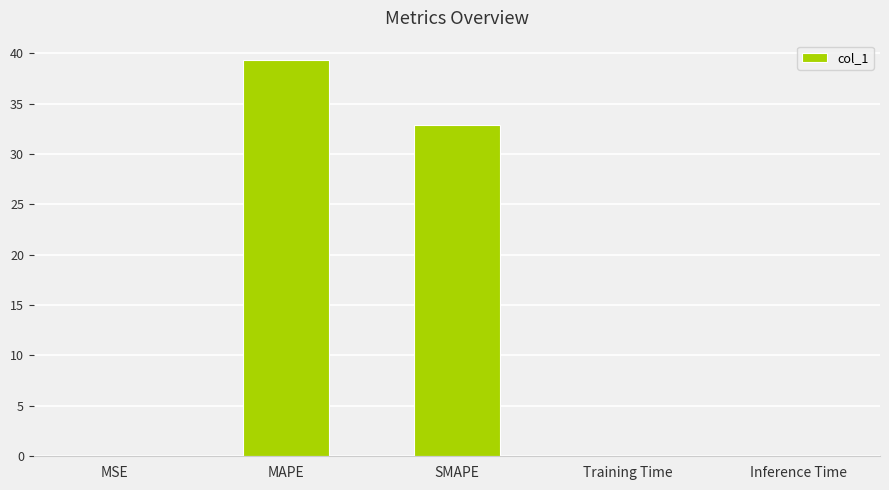

The value at MAPE is 39.3. True or false?

True